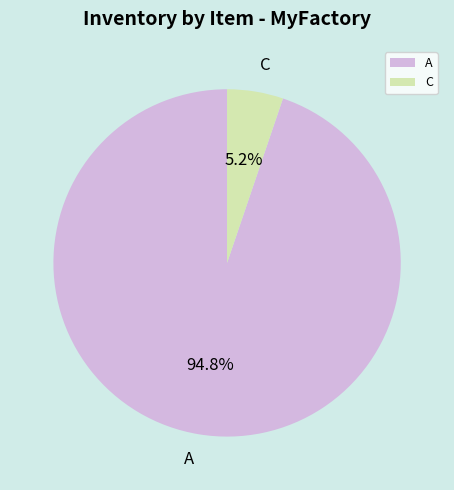

Between A and C, which is larger?

A